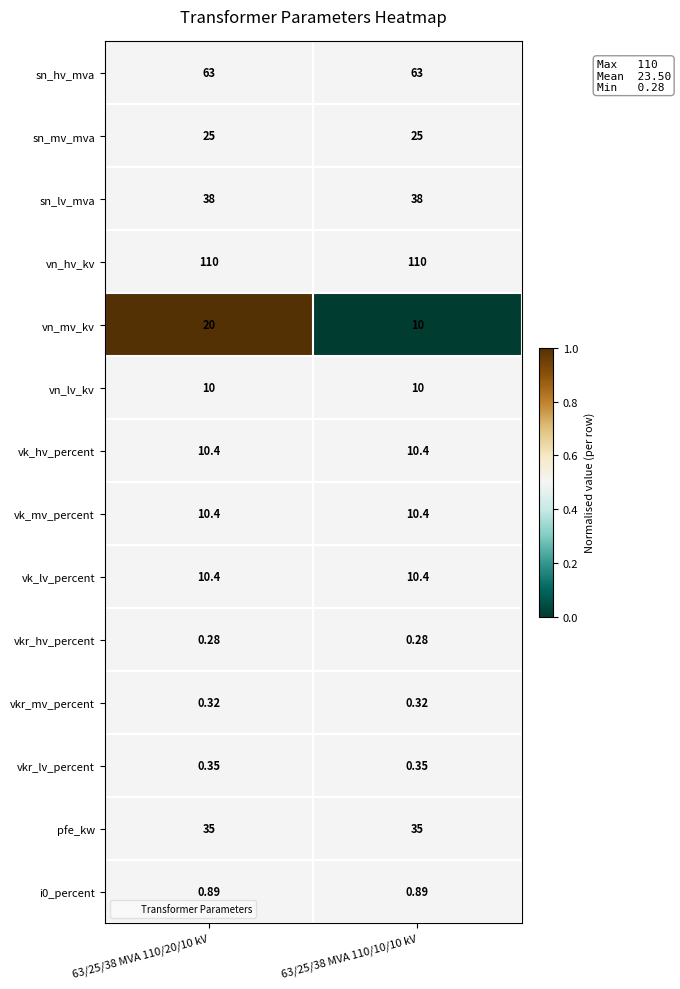

Is the value of vk_lv_percent at 63/25/38 MVA 110/20/10 kV greater than the value of sn_lv_mva at 63/25/38 MVA 110/10/10 kV?

No